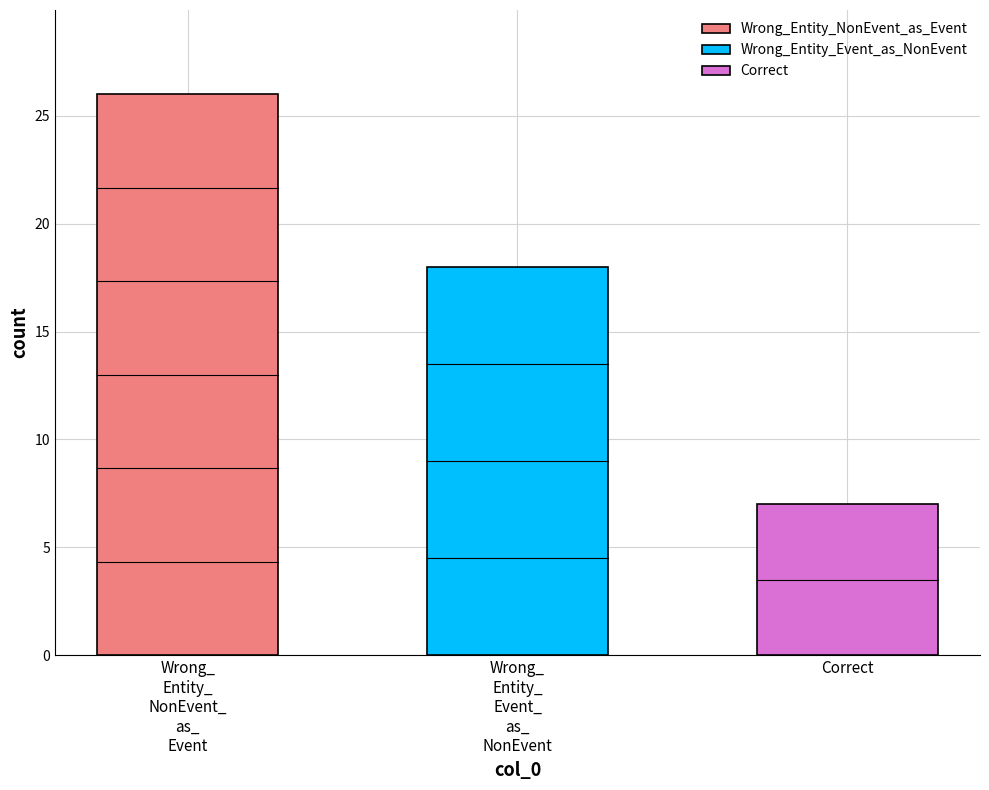

What is the ratio of the value at Correct to the value at Wrong_Entity_NonEvent_as_Event?

0.3